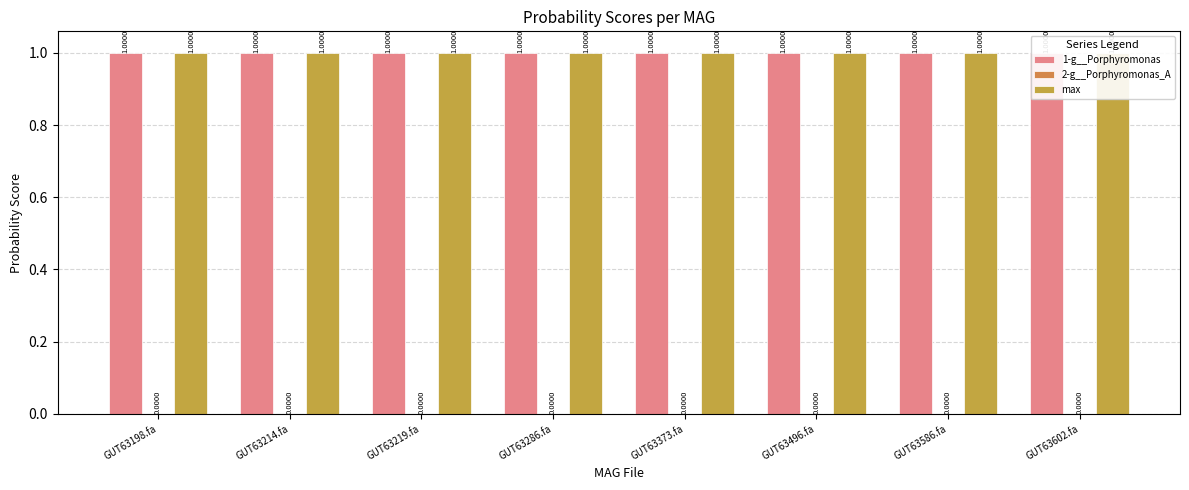

How many distinct data groups are displayed?

3